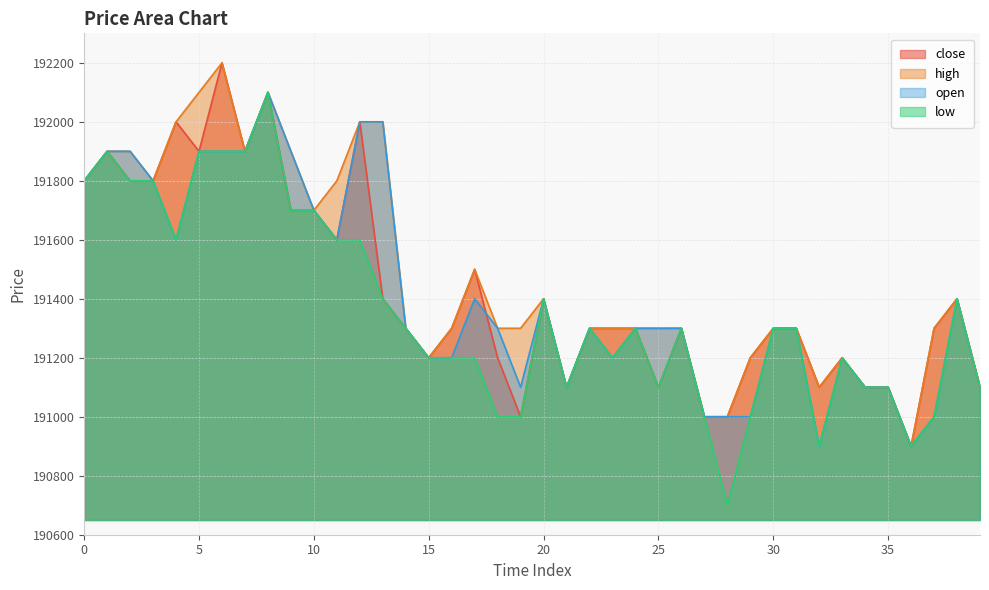

What is the sum of all close values?

7657100